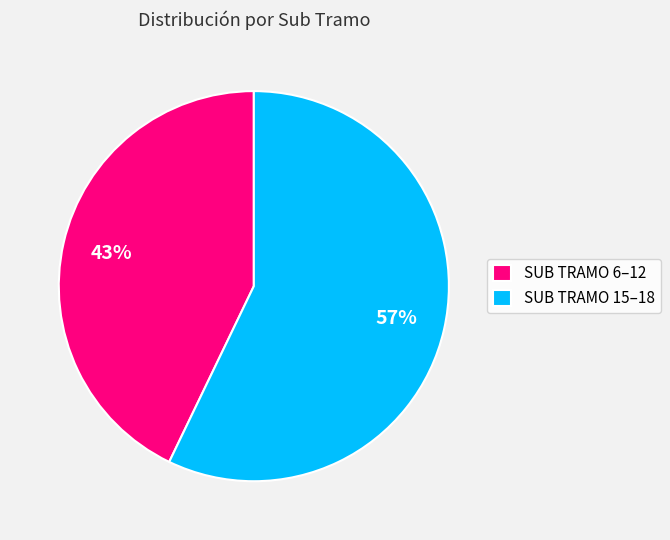

Is the sum of SUB TRAMO 6–12 and SUB TRAMO 15–18 greater than half?

Yes